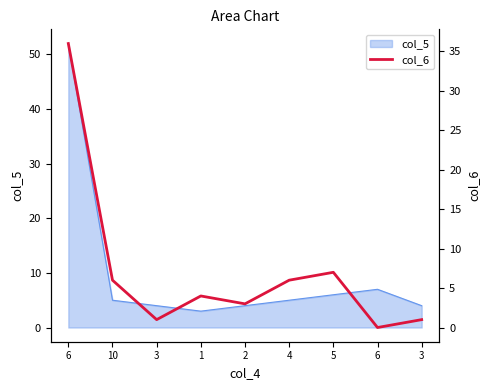

Which has a higher value, 6 or 4?

4